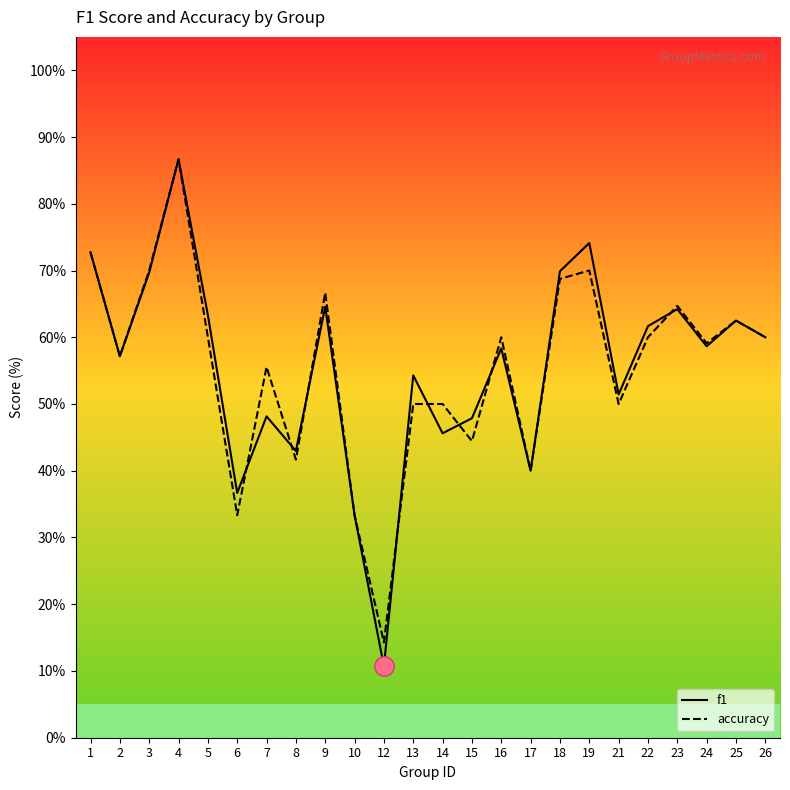

Reading right to left, list all the values displayed in this chart.

f1: 26=0.6	25=0.6	24=0.6	23=0.6	22=0.6	21=0.5	19=0.7	18=0.7	17=0.4	16=0.6	15=0.5	14=0.5	13=0.5	12=0.1	10=0.3	9=0.6	8=0.4	7=0.5	6=0.4	5=0.6	4=0.9	3=0.7	2=0.6	1=0.7
accuracy: 26=0.6	25=0.6	24=0.6	23=0.6	22=0.6	21=0.5	19=0.7	18=0.7	17=0.4	16=0.6	15=0.4	14=0.5	13=0.5	12=0.1	10=0.3	9=0.7	8=0.4	7=0.6	6=0.3	5=0.6	4=0.9	3=0.7	2=0.6	1=0.7